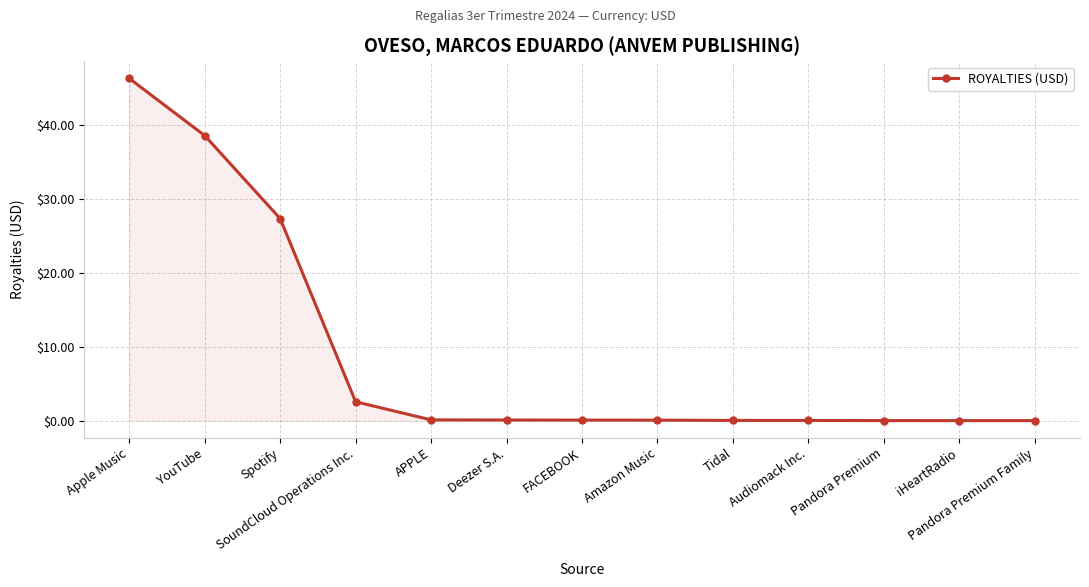

What is the difference between the second highest and second lowest values?

38.5